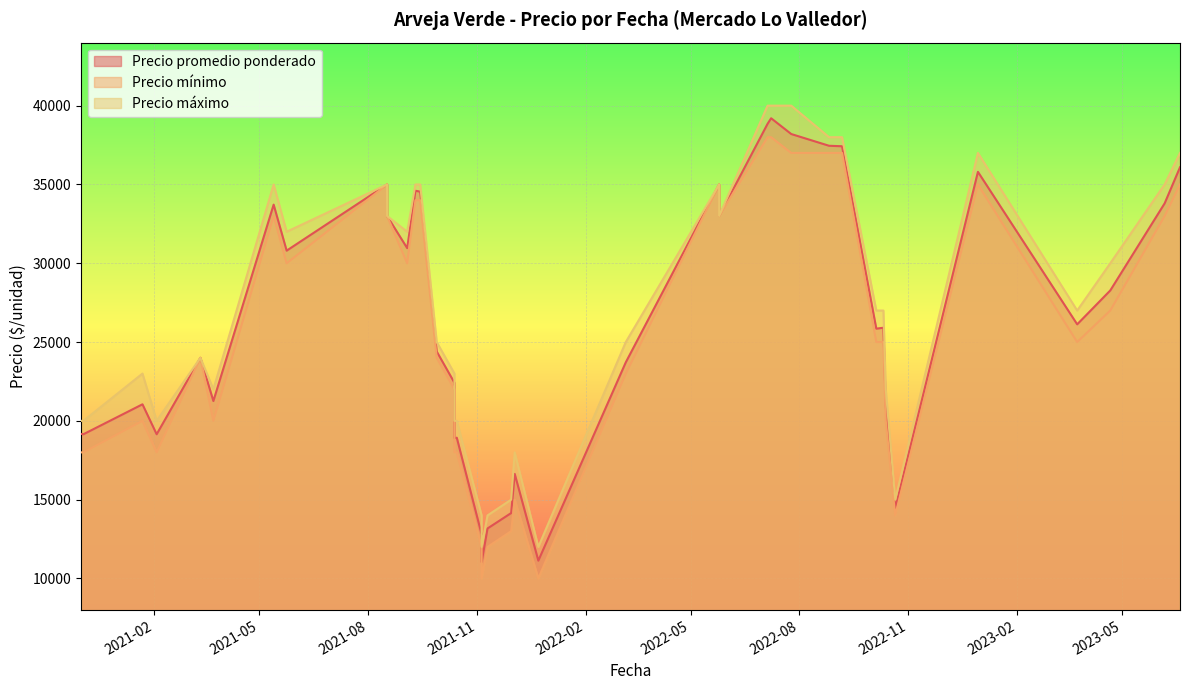

Which category has the highest value in the Precio promedio ponderado series?

2022-07-08